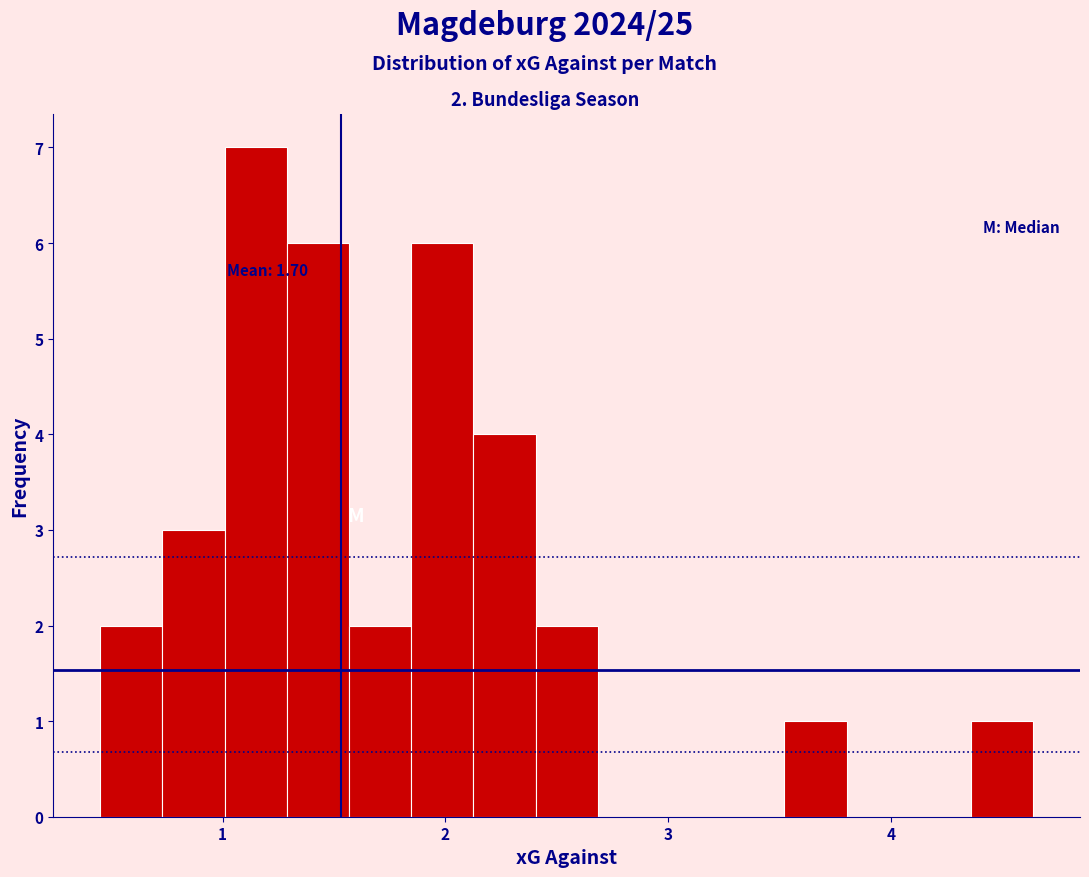

Around what value on the x-axis is the tallest bar? Give the approximate position of its centre, as read against the axis.

1.1